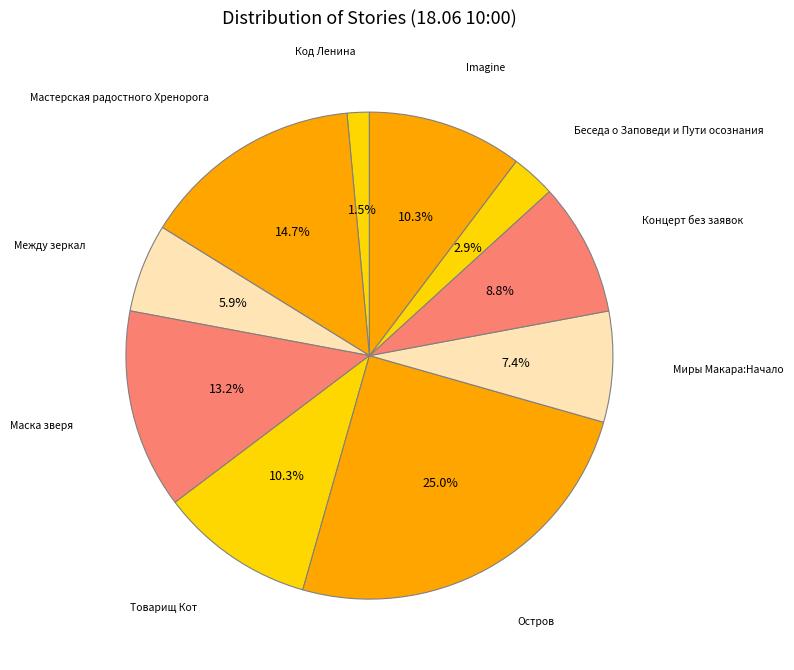

How many slices are in this pie chart?

10